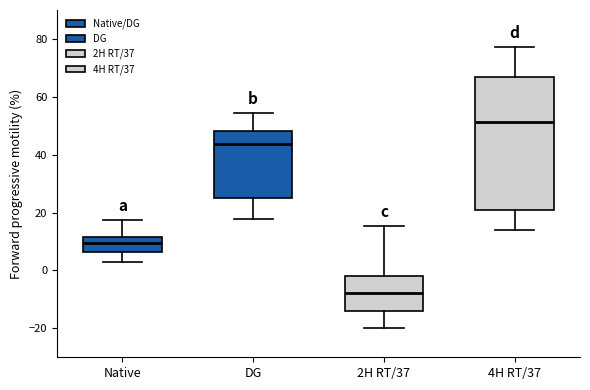

Comparing the boxes themselves (not the whiskers), which one is the tallest?

4H RT/37